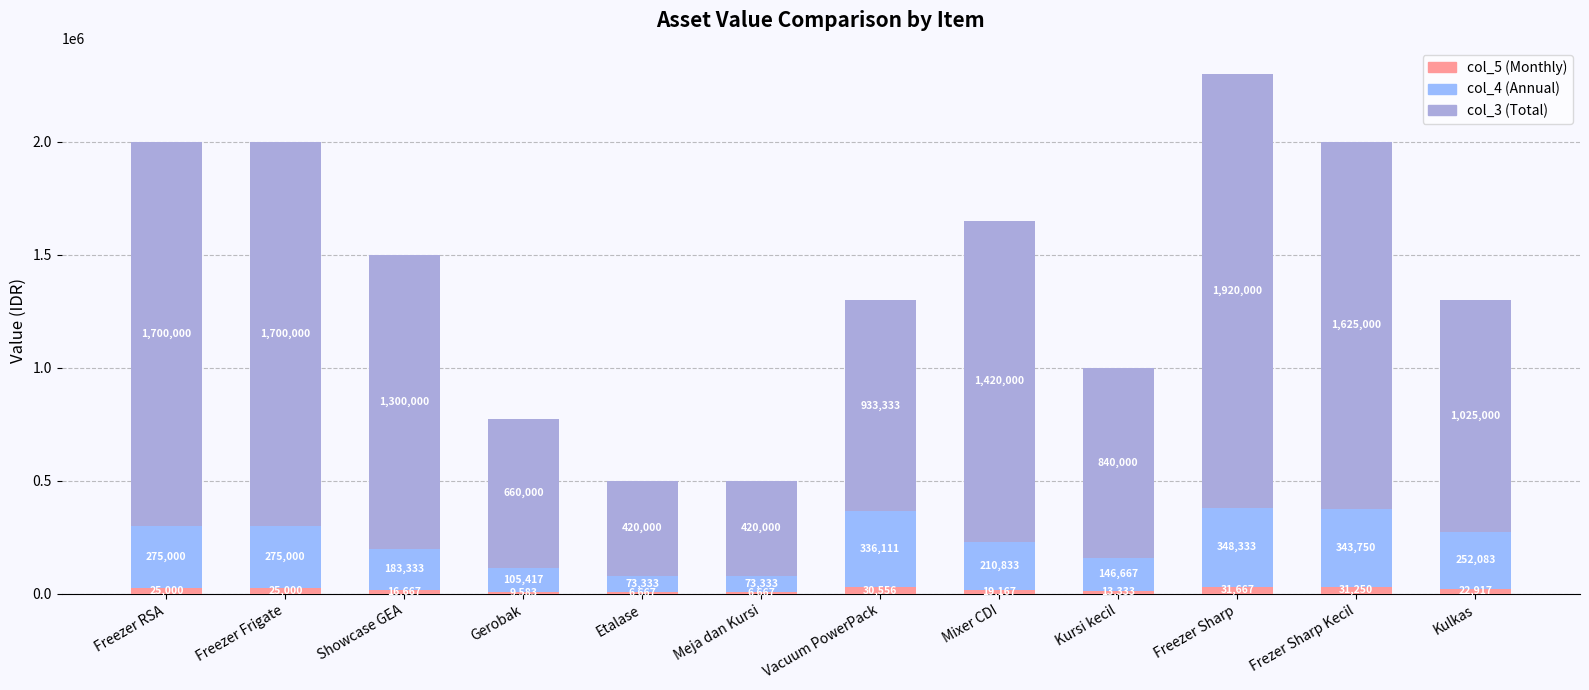

At which label does col_5 (Monthly) first exceed 22916?

Freezer RSA